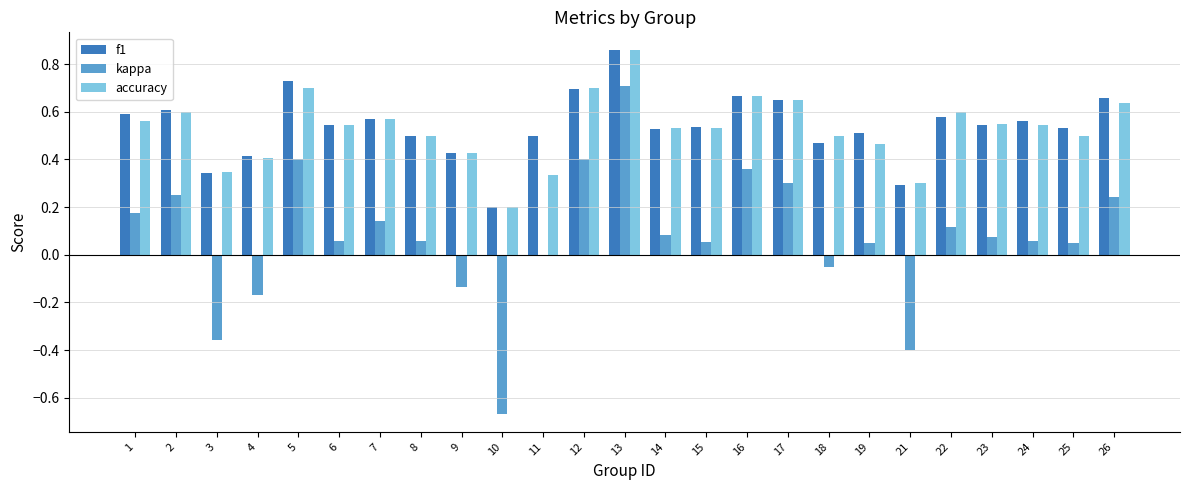

What is the sum of all f1 values?

13.5